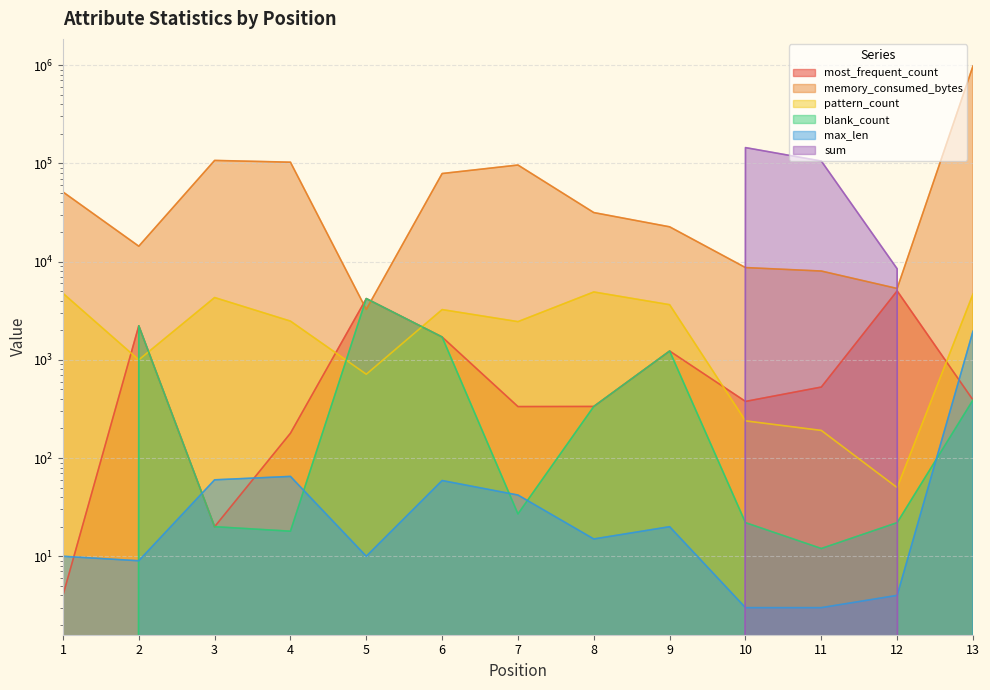

Reading left to right, transcribe all the data shown in this chart.

most_frequent_count: 4	2219	20	179	4199	1706	334	335	1228	377	528	5027	390
memory_consumed_bytes: 51144	14337	107029	102705	3262	78738	96096	31528	22577	8686	8009	5322	979362
pattern_count: 4753	999	4303	2476	713	3244	2446	4903	3638	239	191	50	4673
blank_count: 0	2219	20	18	4199	1706	27	335	1228	22	12	22	390
max_len: 10	9	60	65	10	59	42	15	20	3	3	4	1954
sum: 0	0	0	0	0	0	0	0	0	144551	105479	8440	0